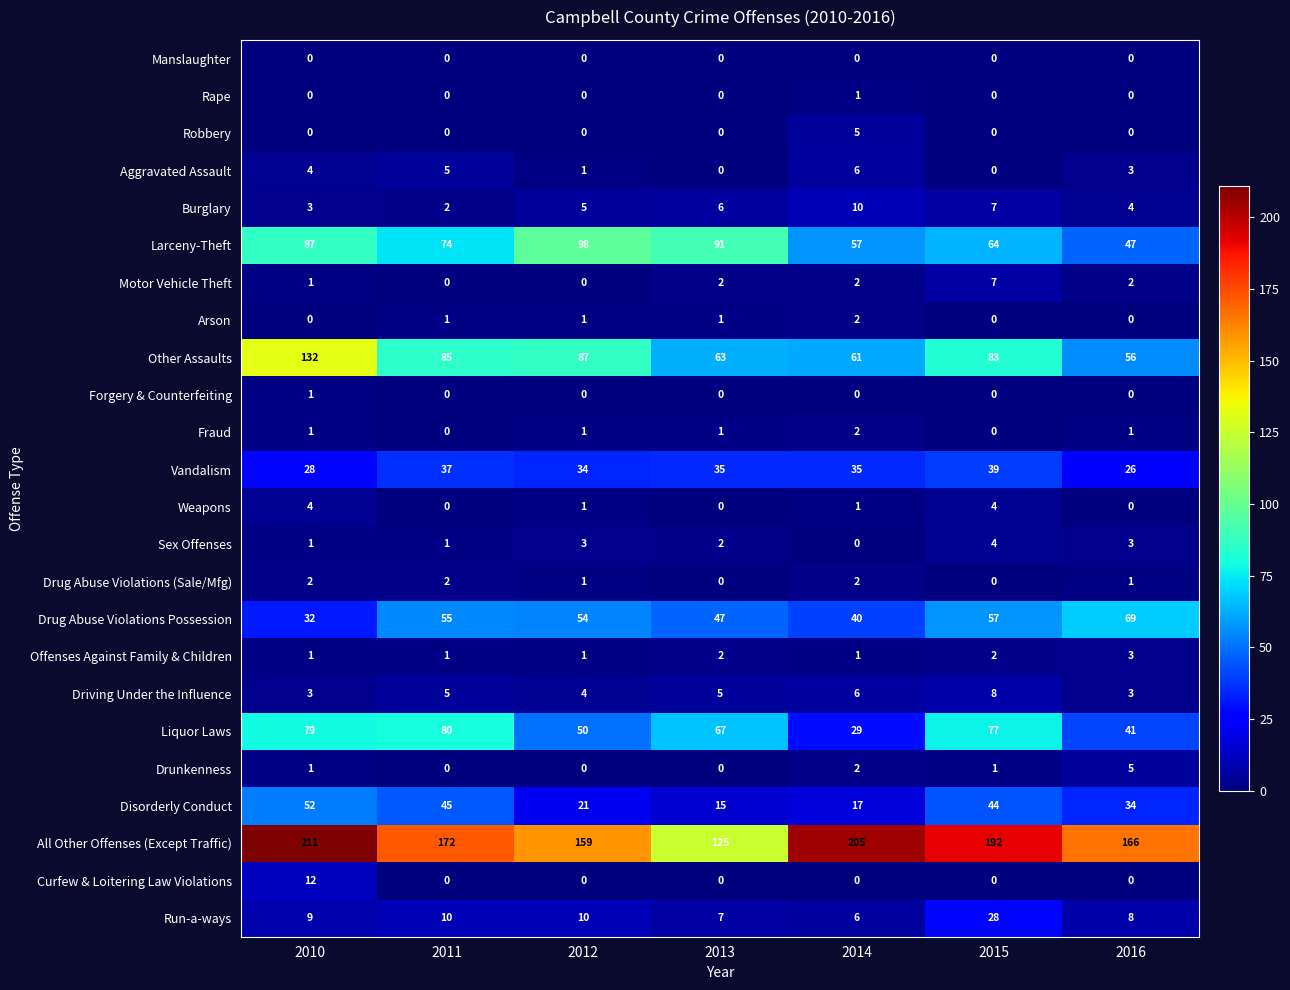

What is the difference between the highest and lowest values at 2013?

125